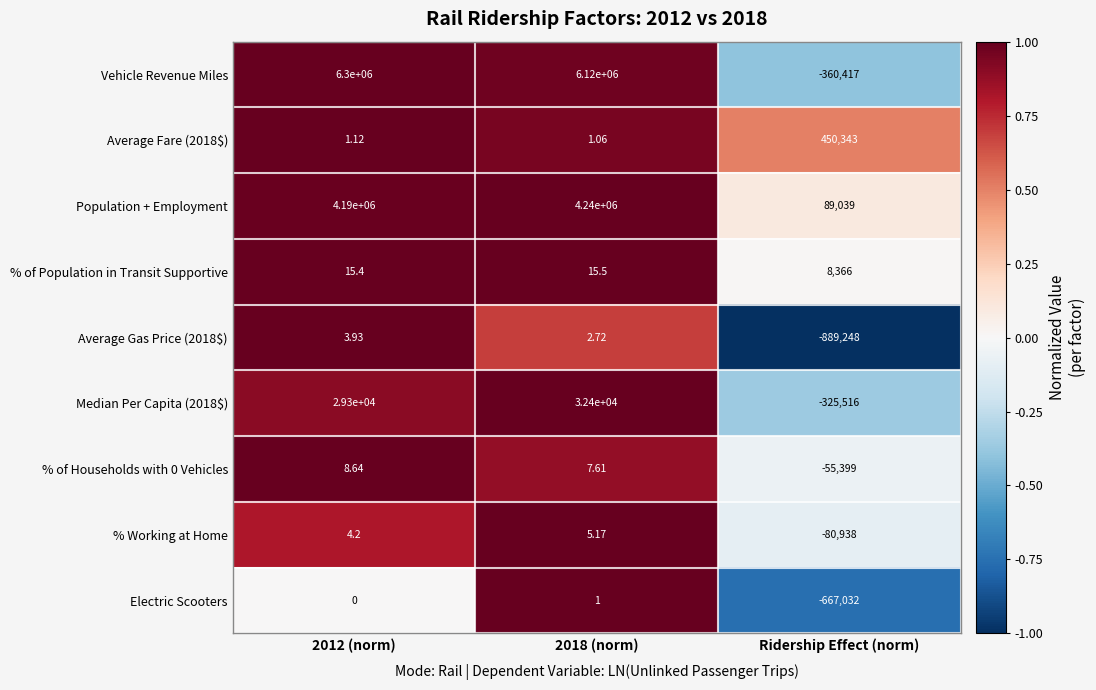

Which series changed the most between 2012 (norm) and Ridership Effect (norm)?

Vehicle Revenue Miles